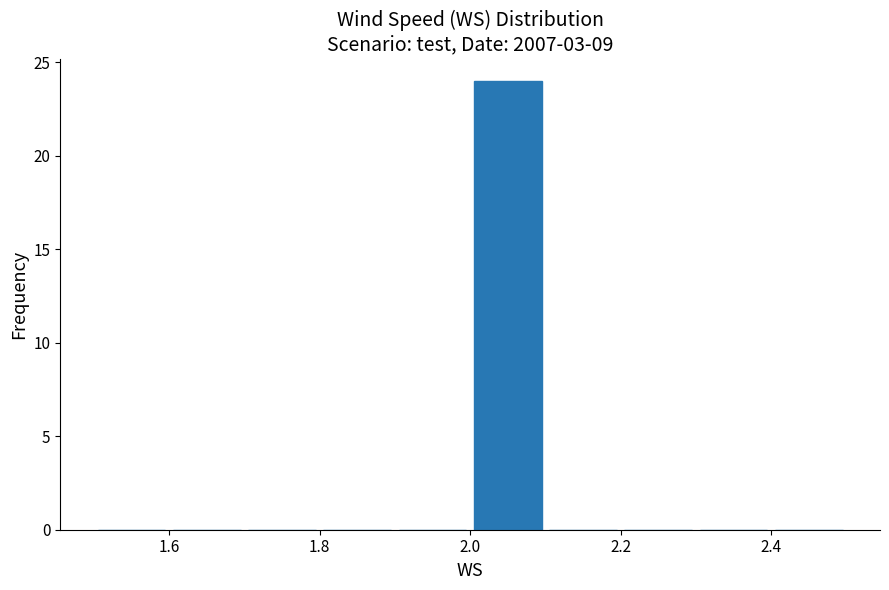

Reading left to right, list every bar in this chart as the range it spans on the x-axis followed by its height. The values are not printed on the chart, so give them approximately, as read against the axis.

1.5 to 1.6: 0
1.6 to 1.7: 0
1.7 to 1.8: 0
1.8 to 1.9: 0
1.9 to 2.0: 0
2.0 to 2.1: 24
2.1 to 2.2: 0
2.2 to 2.3: 0
2.3 to 2.4: 0
2.4 to 2.5: 0